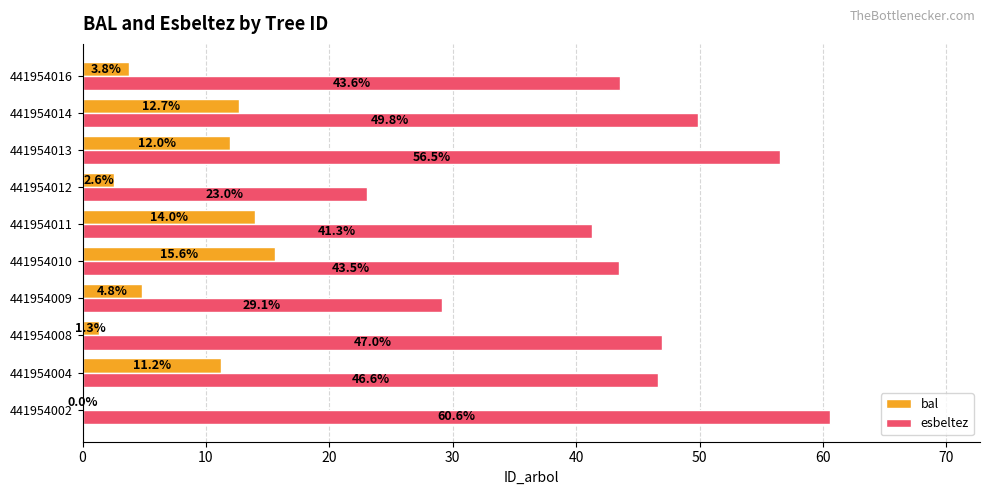

At which label is bal closest to 7?

441954009